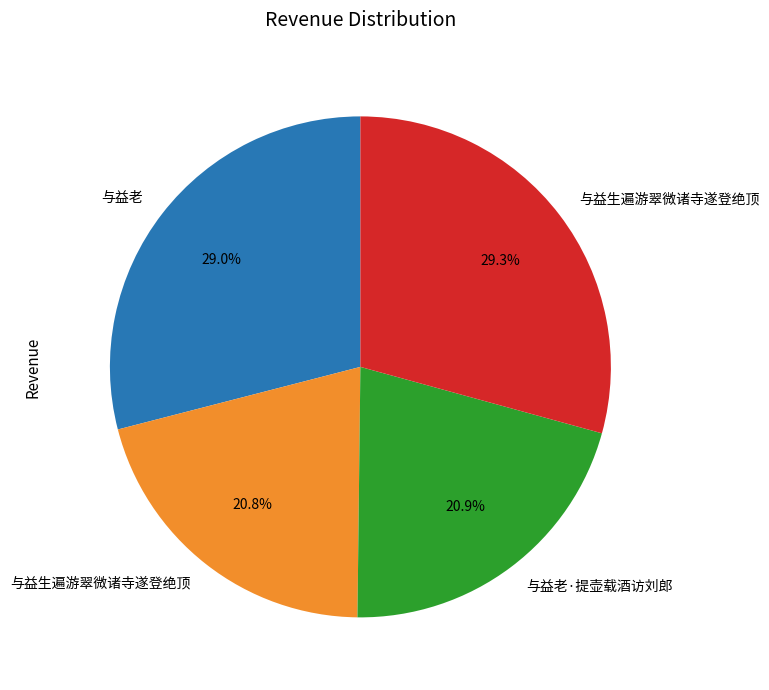

Does any single category account for the majority?

No